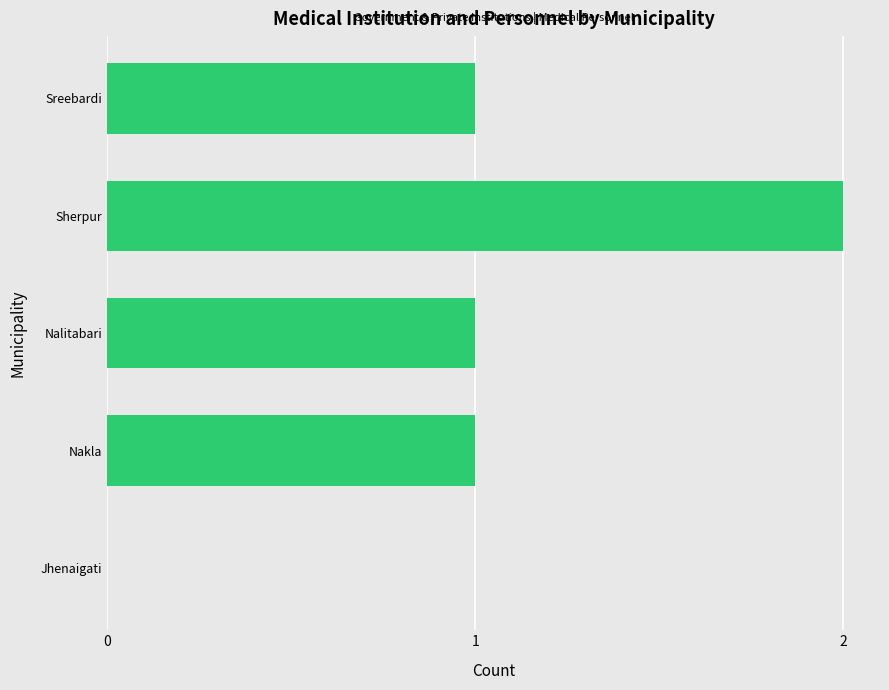

Reading top to bottom, list all the values displayed in this chart.

Sreebardi=1	Sherpur=2	Nalitabari=1	Nakla=1	Jhenaigati=0